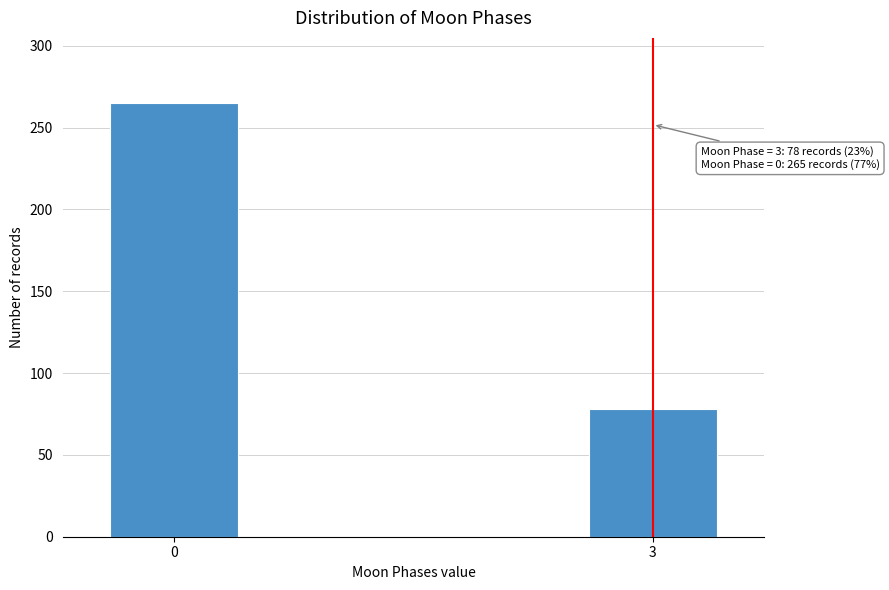

Reading left to right, extract all data points from this chart.

265	78